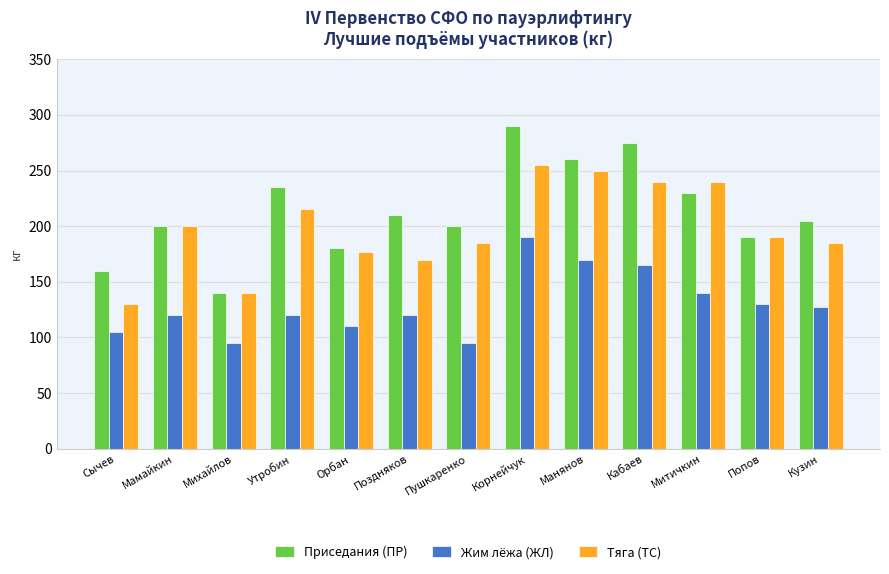

Which series has the widest spread of values?

Приседания (ПР)